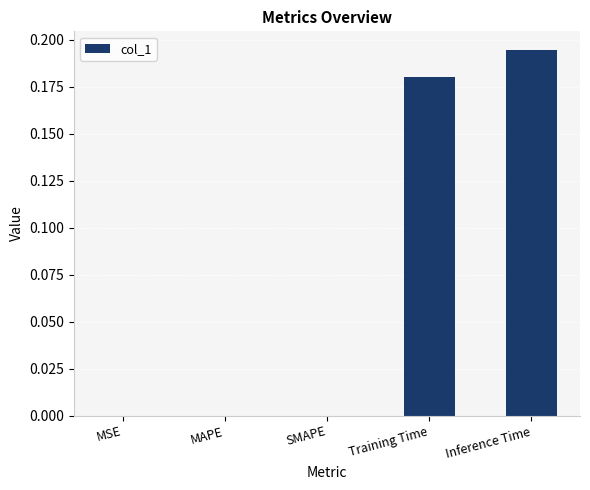

Is it true that the value at MAPE is 0.1?

False